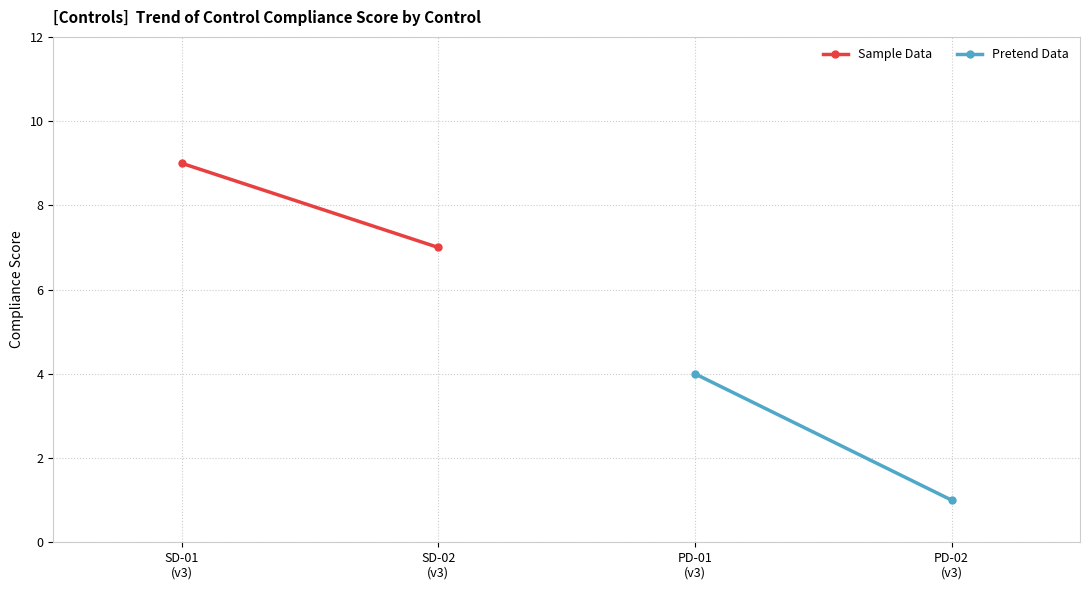

Is it true that Sample Data equals 14 at SD-01
(v3)?

False